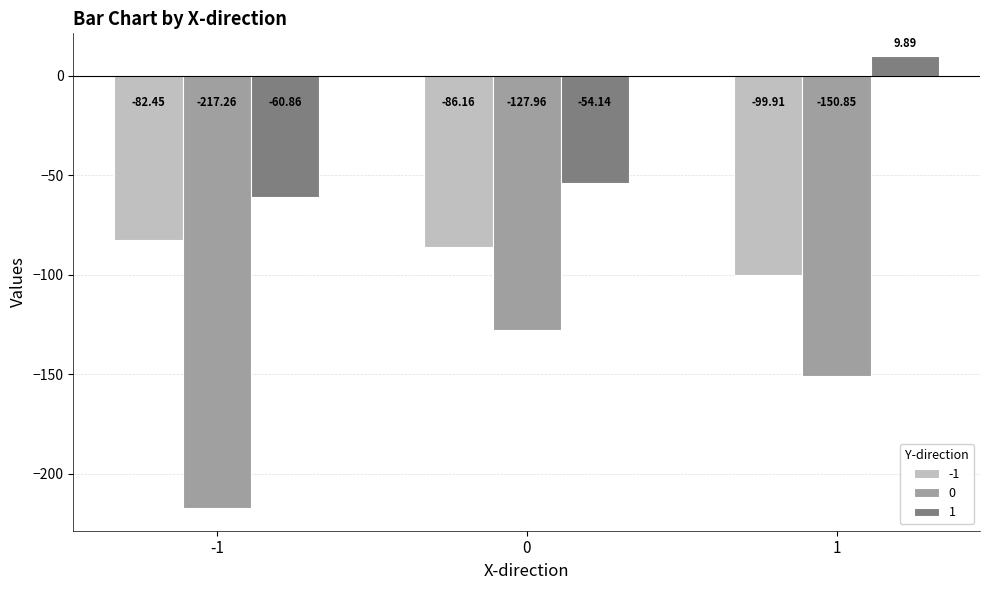

Rank the series by their maximum value, from lowest to highest.

0, -1, 1